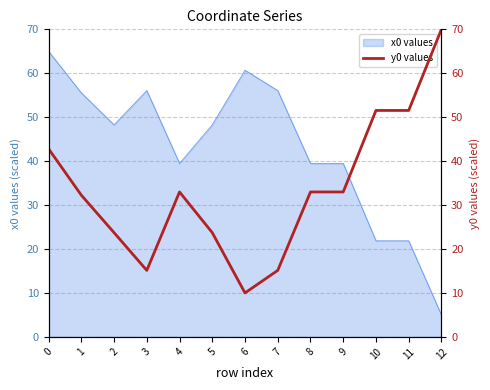

The value of x0 values at 9 is 39.5. True or false?

True